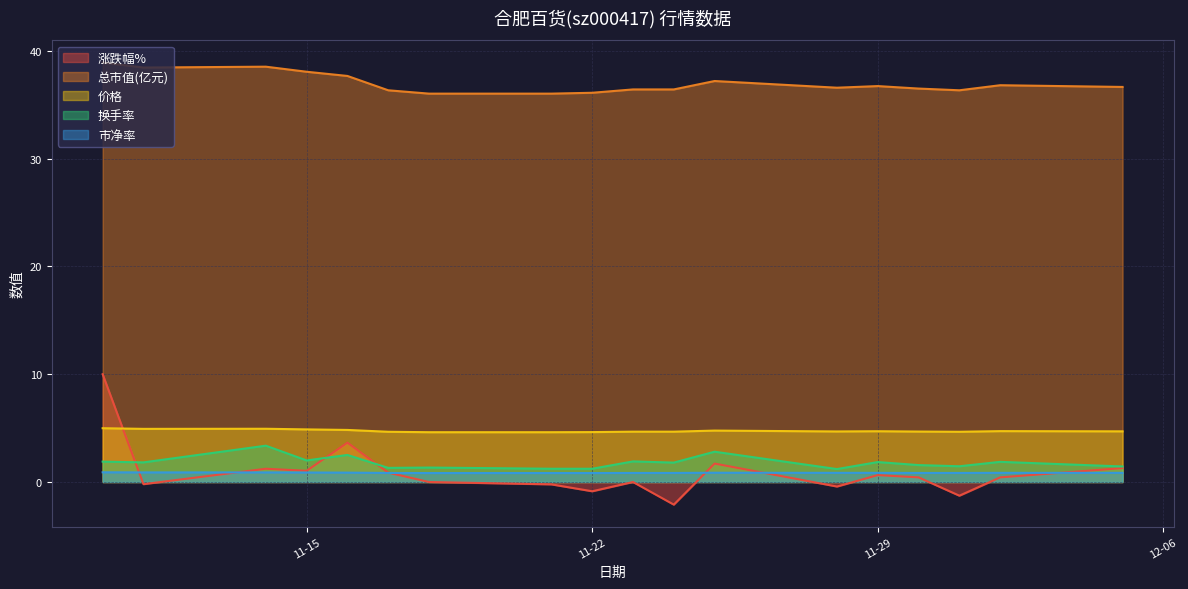

What is the minimum value for 涨跌幅%?

-2.1